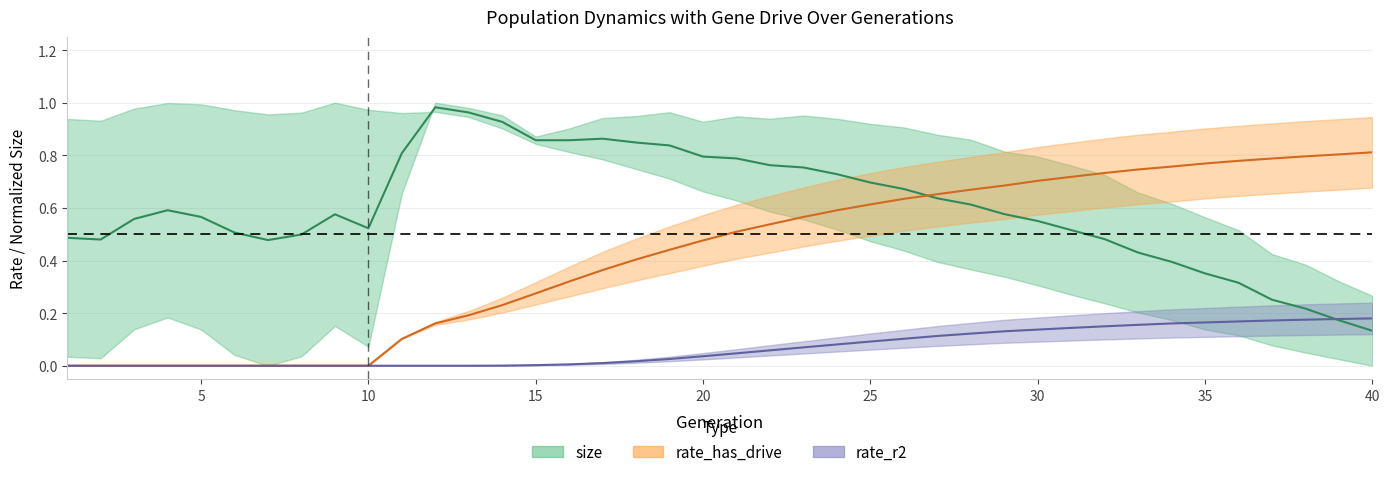

The size (mid) series shows 1.1 at 15. True or false?

False